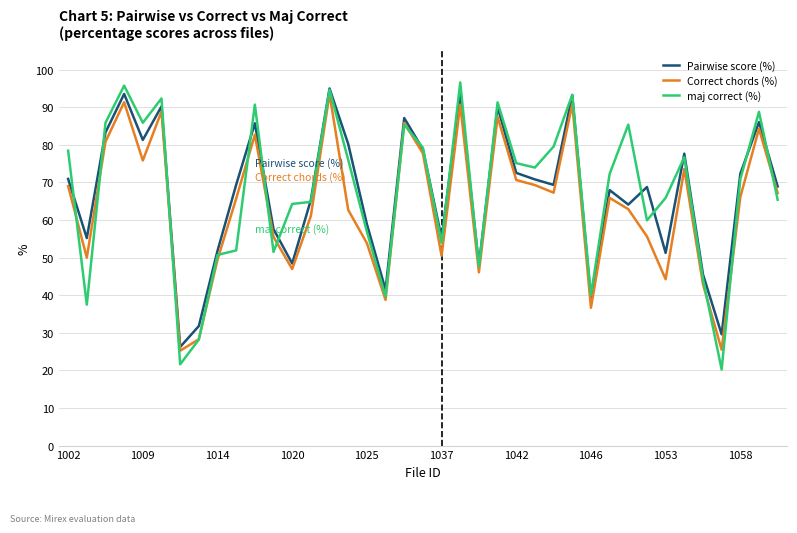

Which series has the largest range (max minus min)?

maj correct (%)